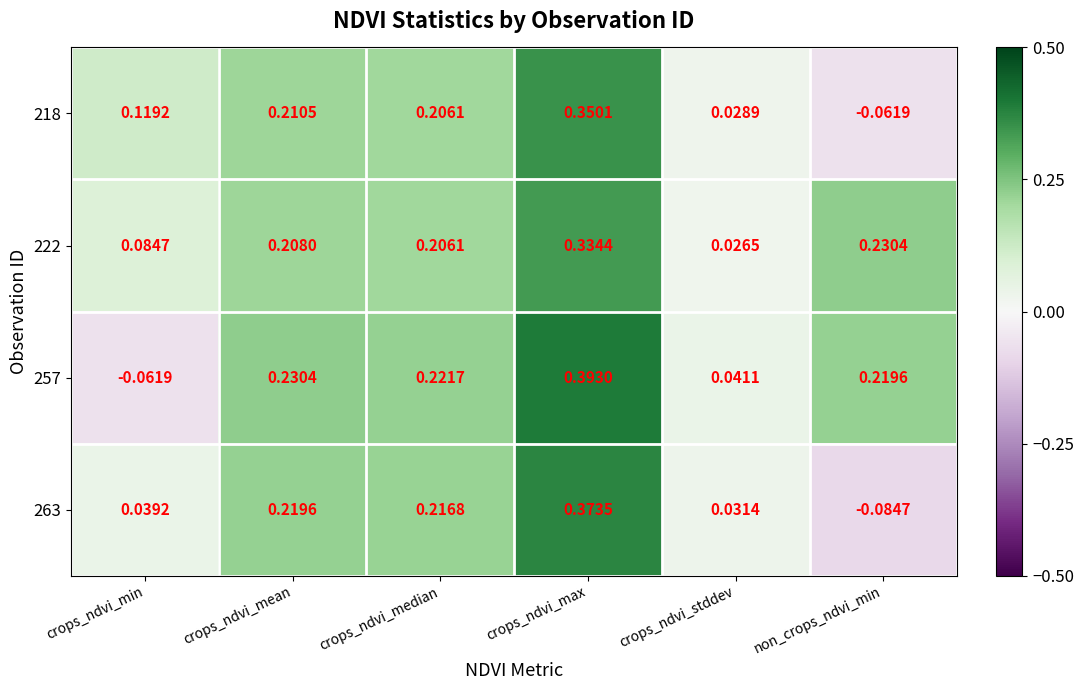

Which label corresponds to the largest value in the chart?

crops_ndvi_max